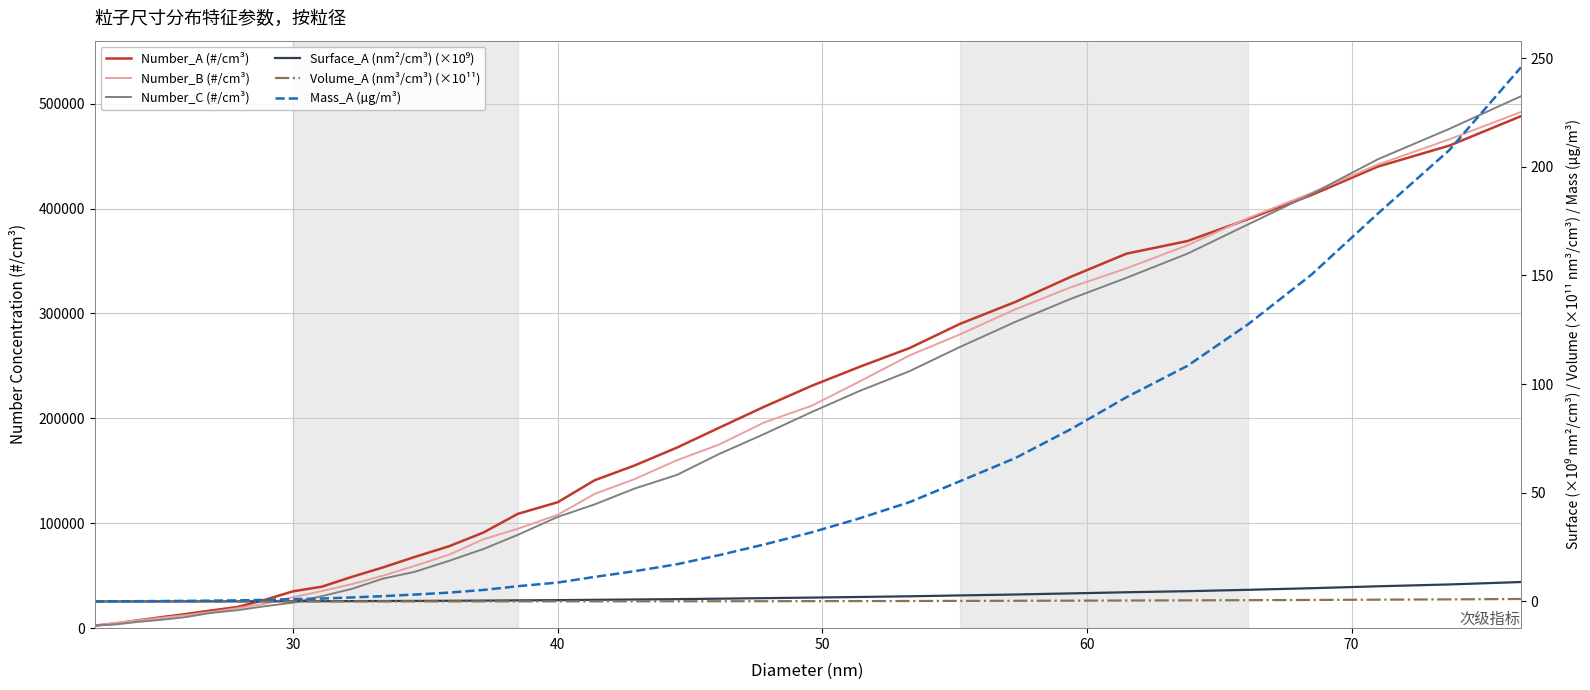

The value of Surface_A (nm²/cm³) (×10⁹) at 32 is 11.4. True or false?

False